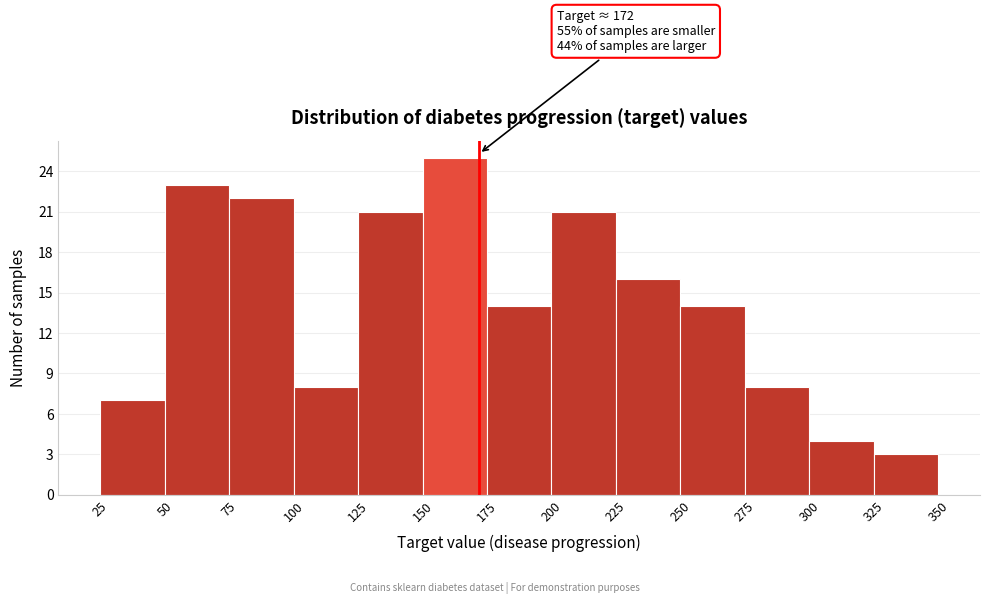

Which range on the x-axis has the tallest bar?

150 to 175